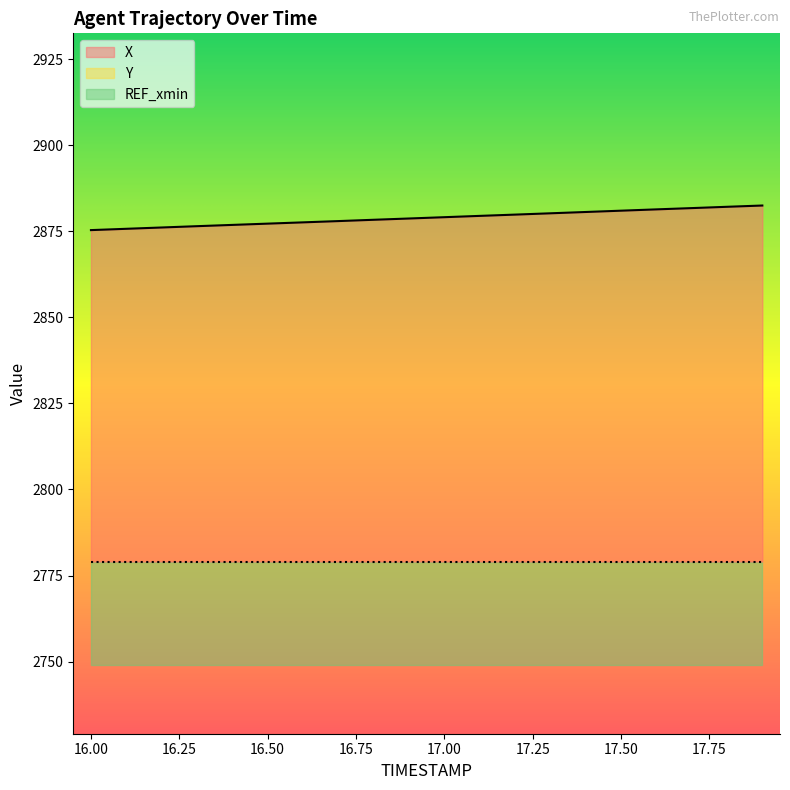

What is the minimum value for X?

2875.3